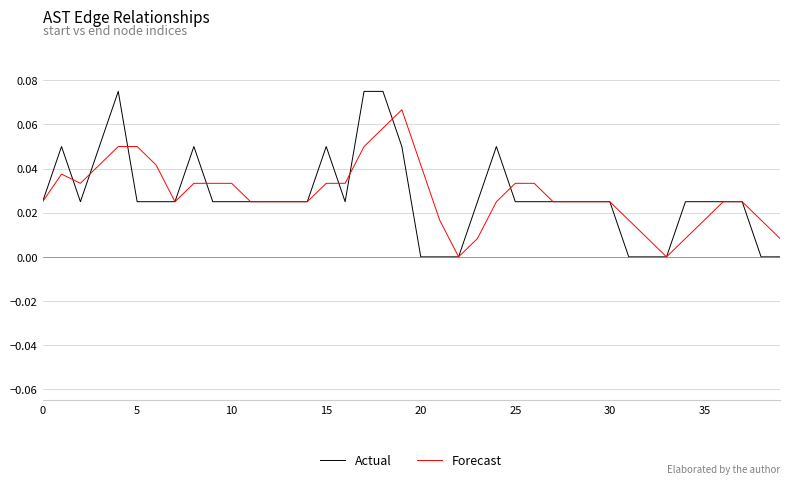

Which series has the widest spread of values?

Actual